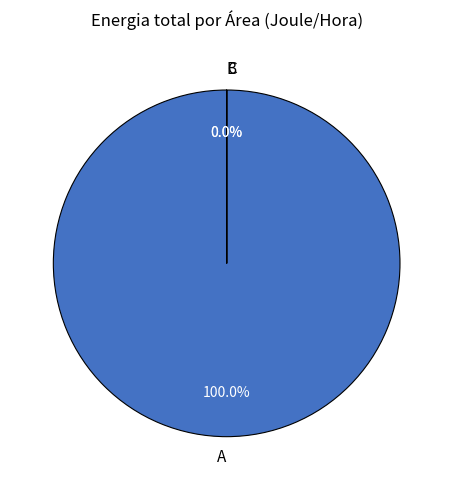

To the nearest percent, what is the combined percentage of B and A?

100%